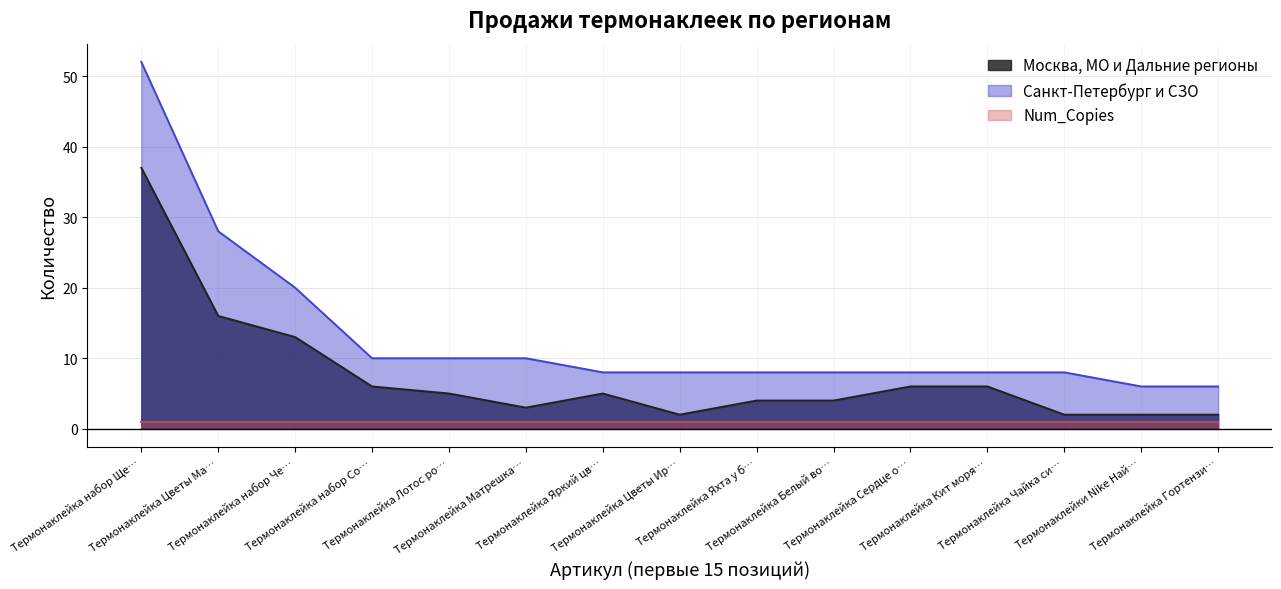

The Москва, МО и Дальние регионы series shows 2 at Термонаклейка Цветы Ир…. True or false?

True